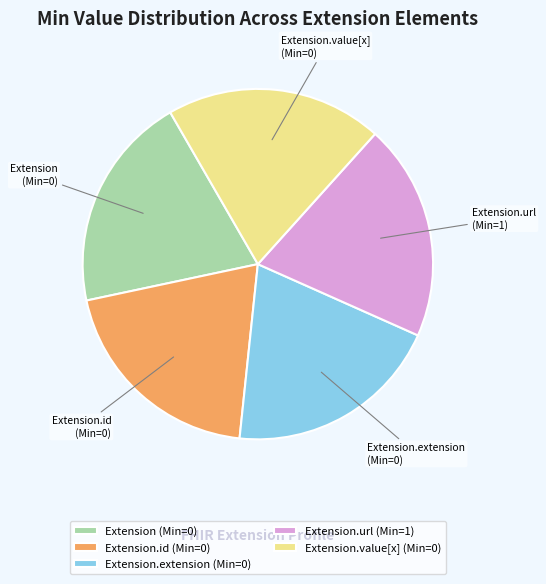

Is it true that Extension.value[x] is 20% of the pie?

True